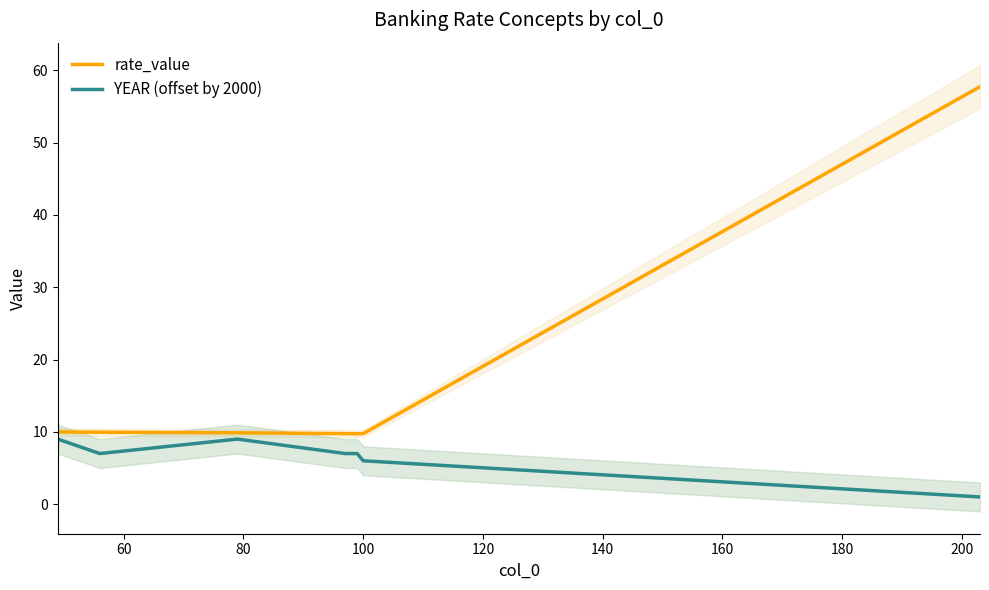

What is the value of the YEAR (offset by 2000) point at the 4th from the left?

7.0